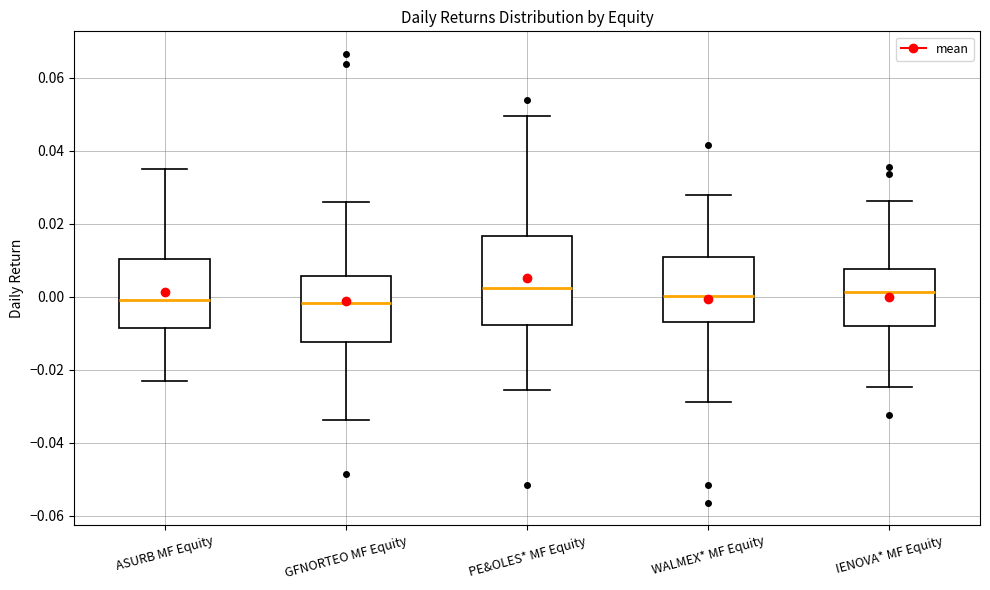

Which box is the tallest, from its lower edge to its upper edge?

PE&OLES* MF Equity